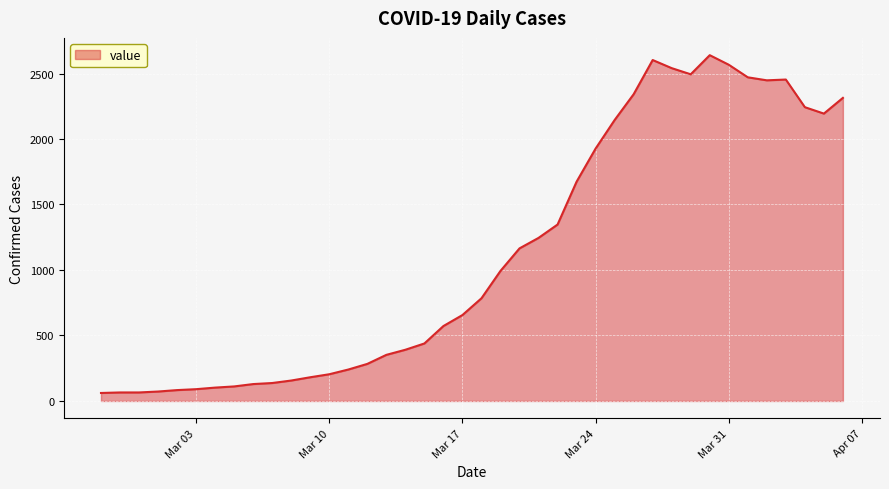

What is the minimum value shown in the chart?

61